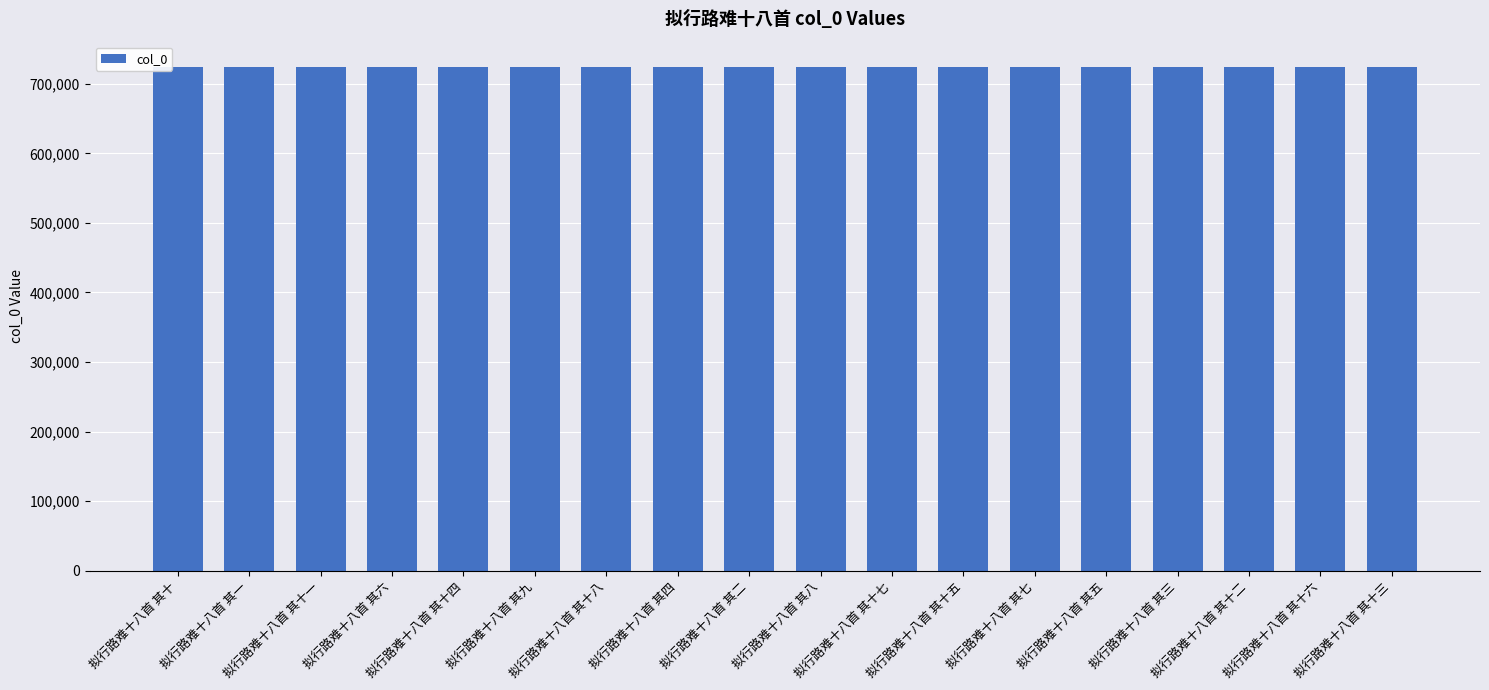

Count the number of categories in the chart.

18